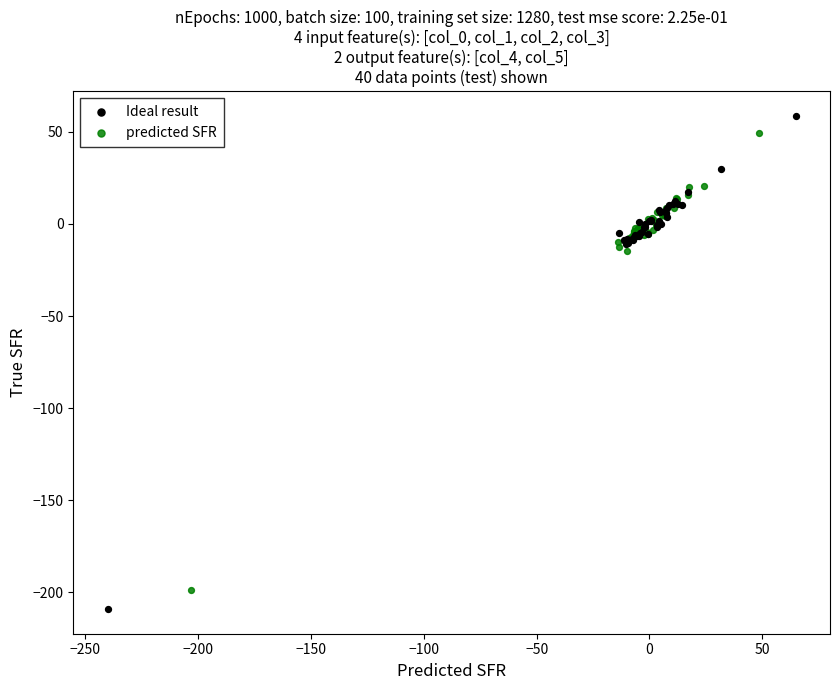

Which series has the largest Y range (max minus min)?

Ideal result